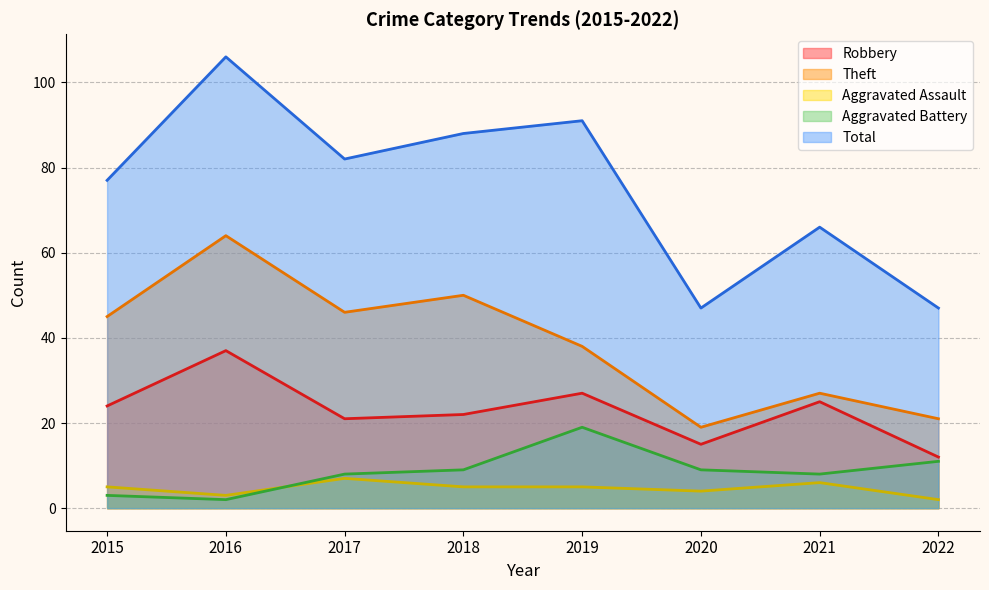

Reading left to right, extract all data points from this chart.

Robbery: 24	37	21	22	27	15	25	12
Theft: 45	64	46	50	38	19	27	21
Aggravated Assault: 5	3	7	5	5	4	6	2
Aggravated Battery: 3	2	8	9	19	9	8	11
Total: 77	106	82	88	91	47	66	47